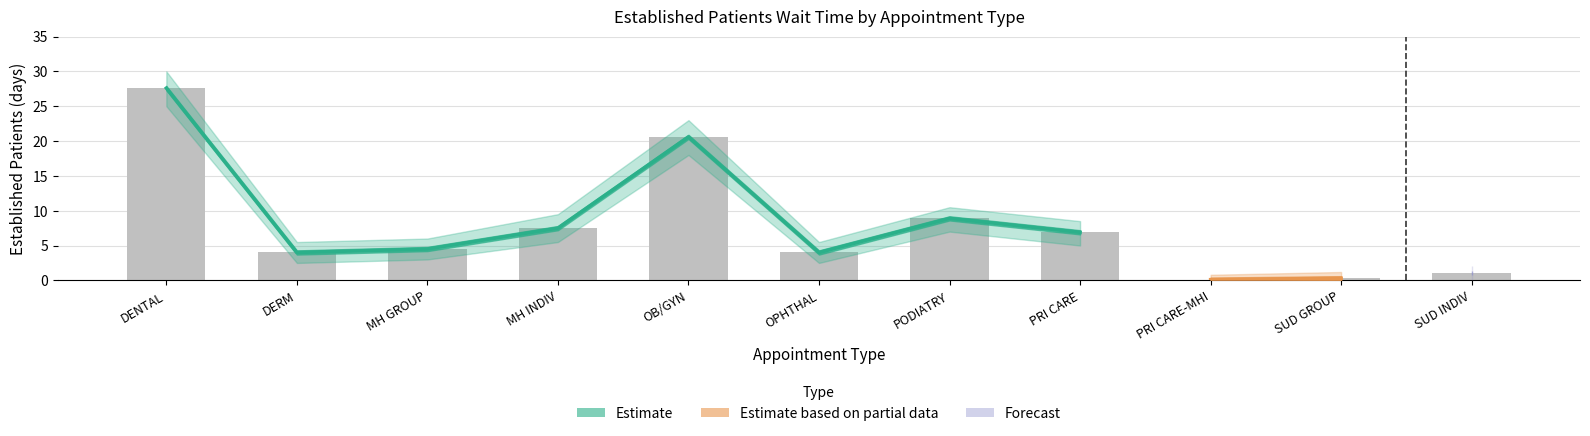

Reading right to left, what are all the values shown in this chart?

EstablishedPatients: 1.0	0.3	0.1	6.9	8.9	4.0	20.6	7.5	4.5	4.0	27.6
EP_upper: 2.0	1.2	0.8	8.5	10.5	5.5	23.0	9.5	6.0	5.5	30.0
EP_lower: 0.0	0.0	0.0	5.0	7.0	2.5	18.0	5.5	3.0	2.5	25.0